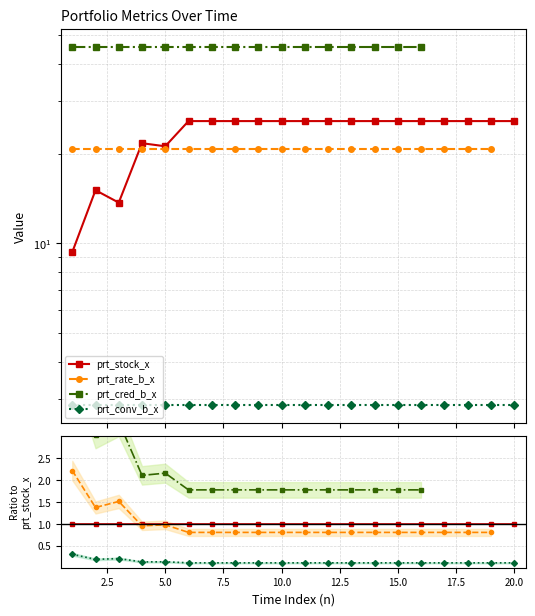

Count the number of categories in the chart.

20